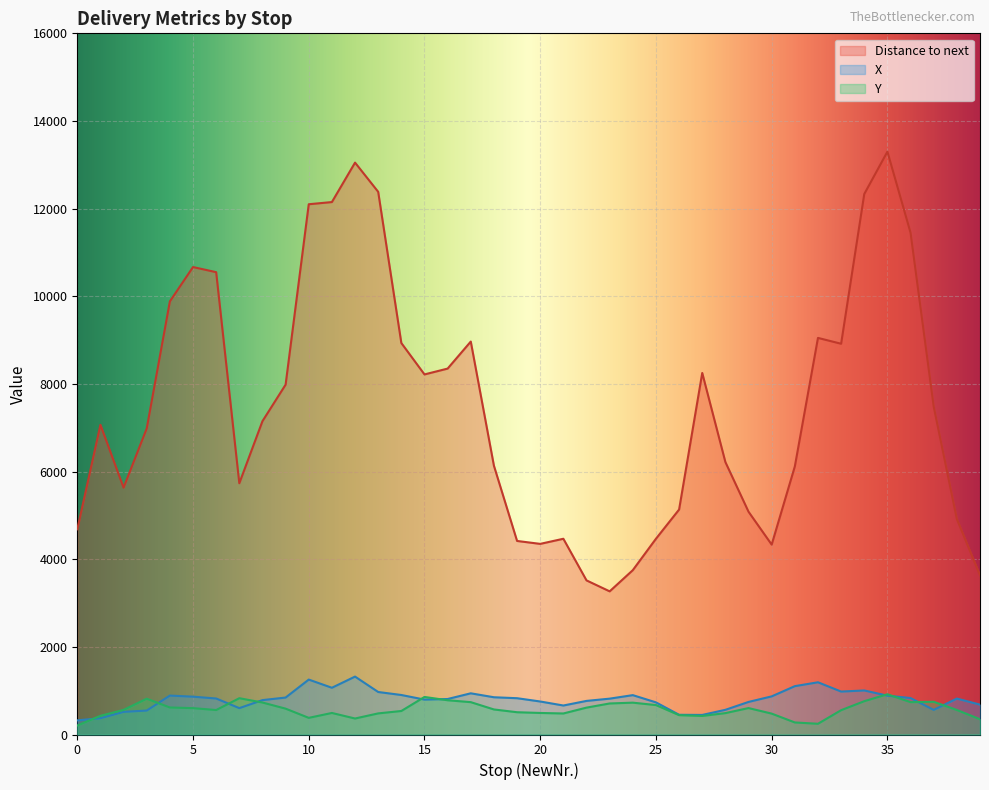

How many lines are shown in the chart?

3